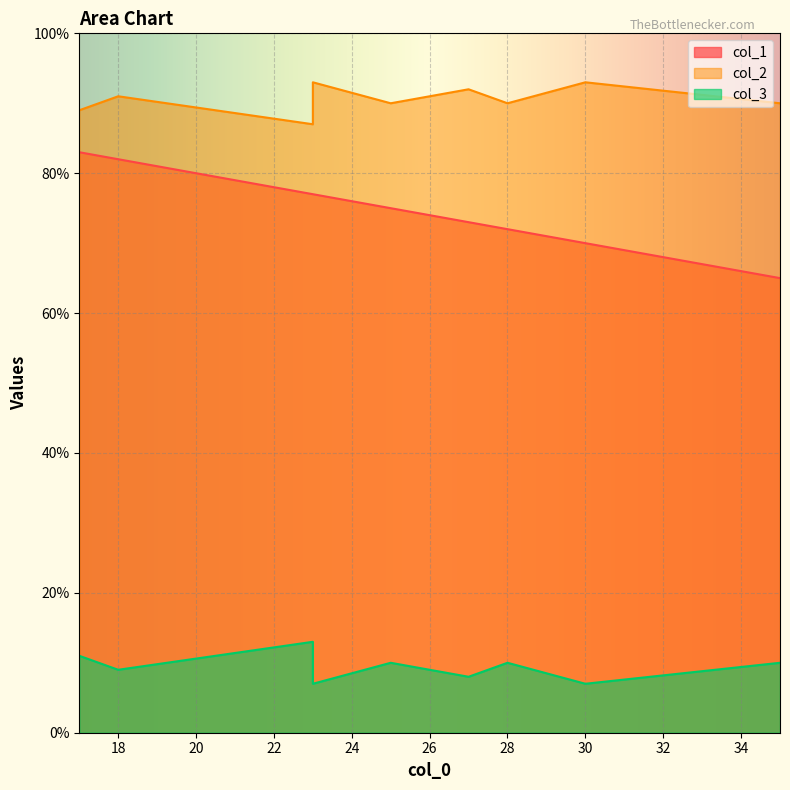

What is the sum of the col_1 values at 23 and 23?

154